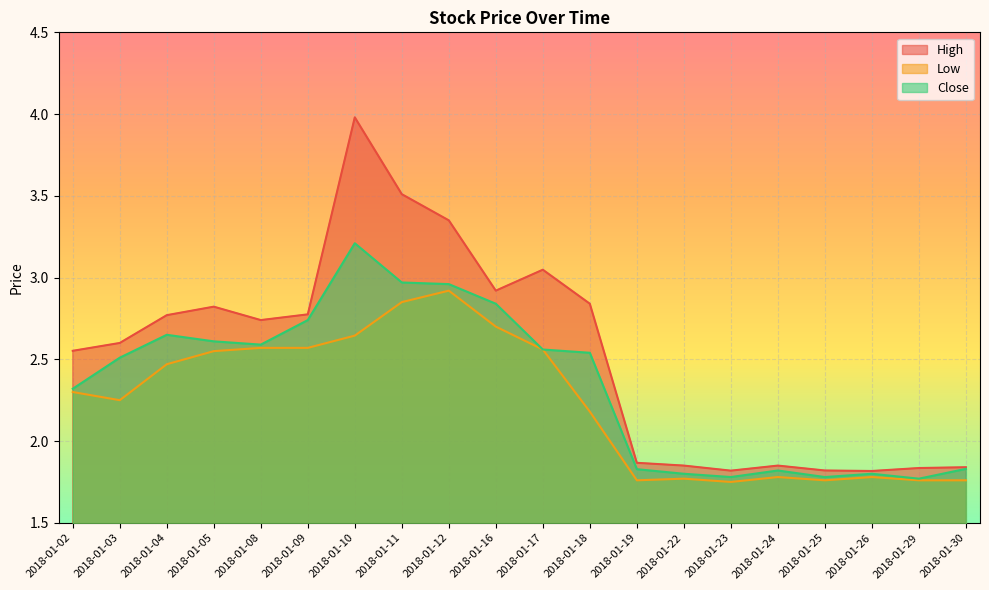

Reading right to left, what are all the values shown in this chart?

High: 1.8	1.8	1.8	1.8	1.9	1.8	1.9	1.9	2.8	3.0	2.9	3.3	3.5	4.0	2.8	2.7	2.8	2.8	2.6	2.6
Low: 1.8	1.8	1.8	1.8	1.8	1.8	1.8	1.8	2.2	2.6	2.7	2.9	2.8	2.6	2.6	2.6	2.5	2.5	2.2	2.3
Close: 1.8	1.8	1.8	1.8	1.8	1.8	1.8	1.8	2.5	2.6	2.8	3.0	3.0	3.2	2.7	2.6	2.6	2.7	2.5	2.3